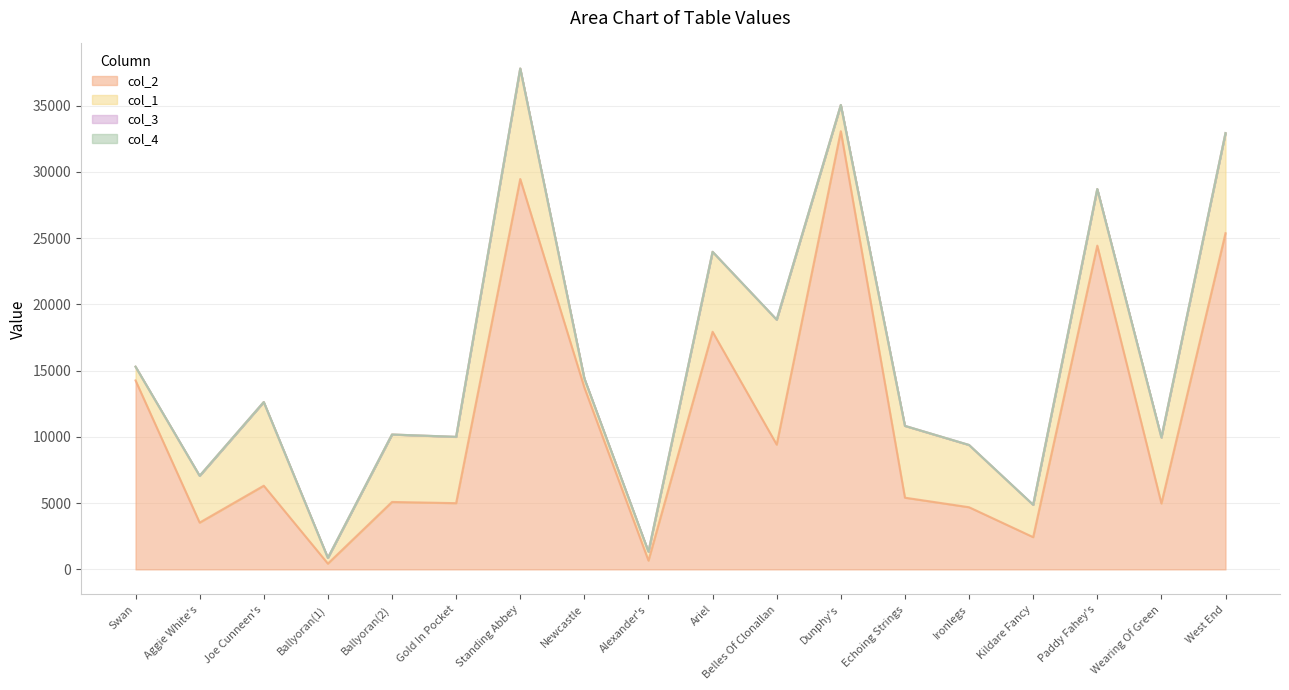

What are all the series names shown in the legend?

col_2, col_1, col_3, col_4